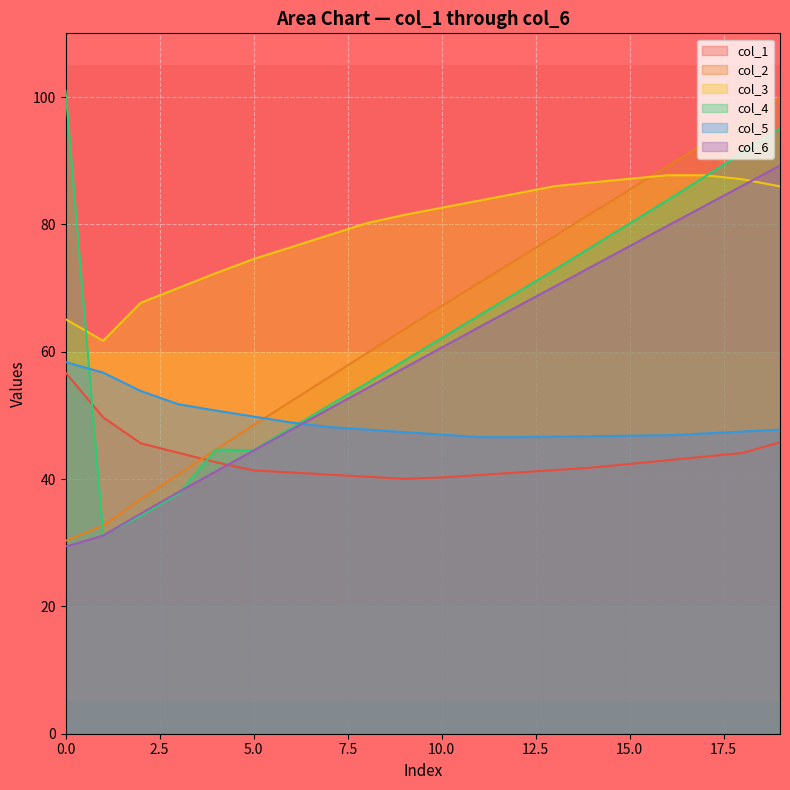

How many times do col_6 and col_5 cross each other?

1